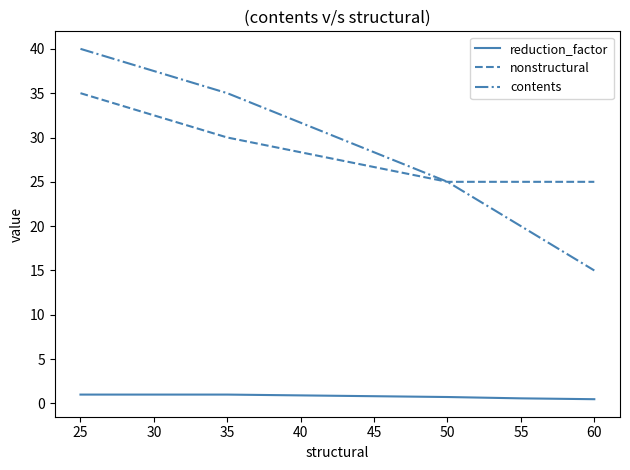

Where is contents nearest to the value 27?

50